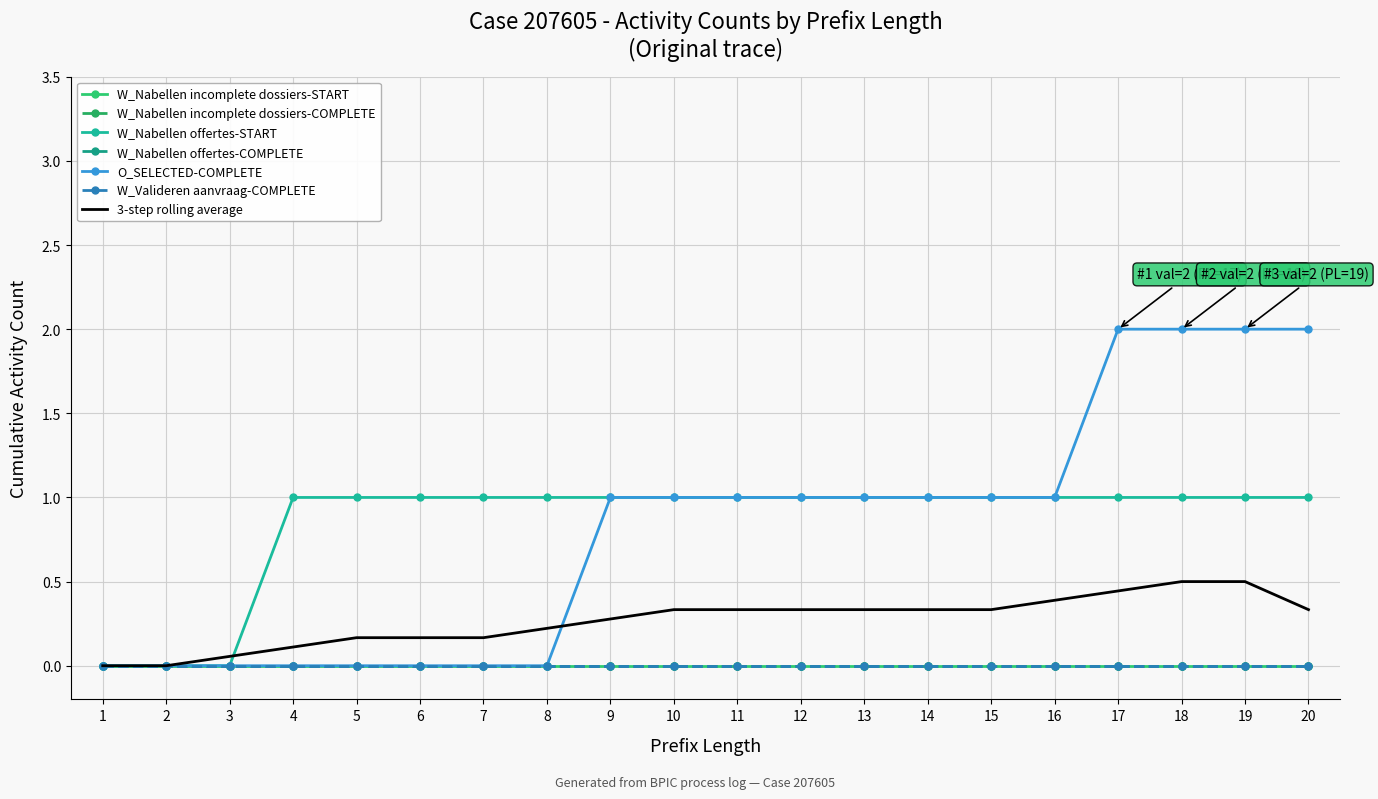

True or false: W_Nabellen offertes-START has more than 2 points higher than both neighbors.

False